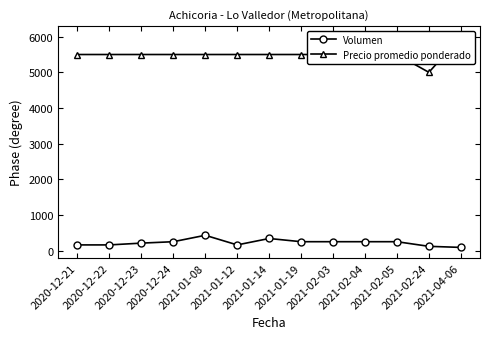

In Volumen, how many points are higher than both neighbors (excluding endpoints)?

2